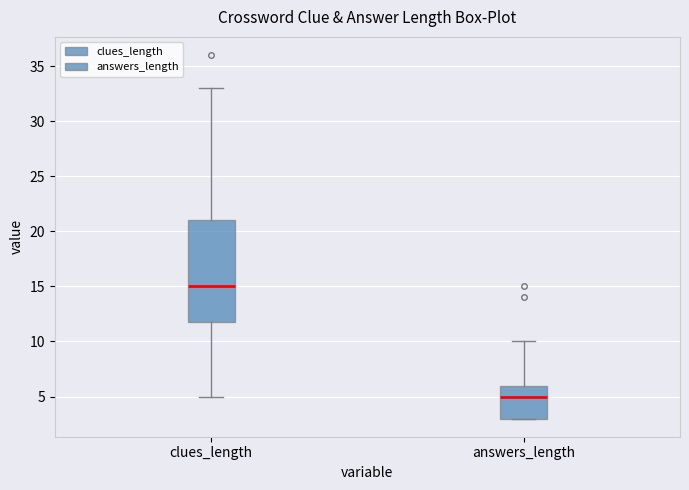

Which box's median line is the highest?

clues_length